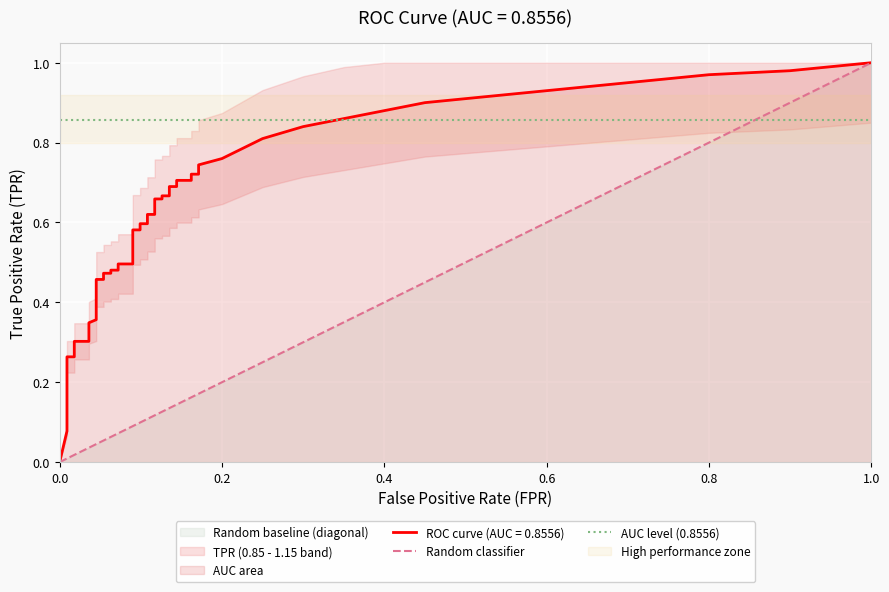

What is the total value across all series at 1.0?

1.9